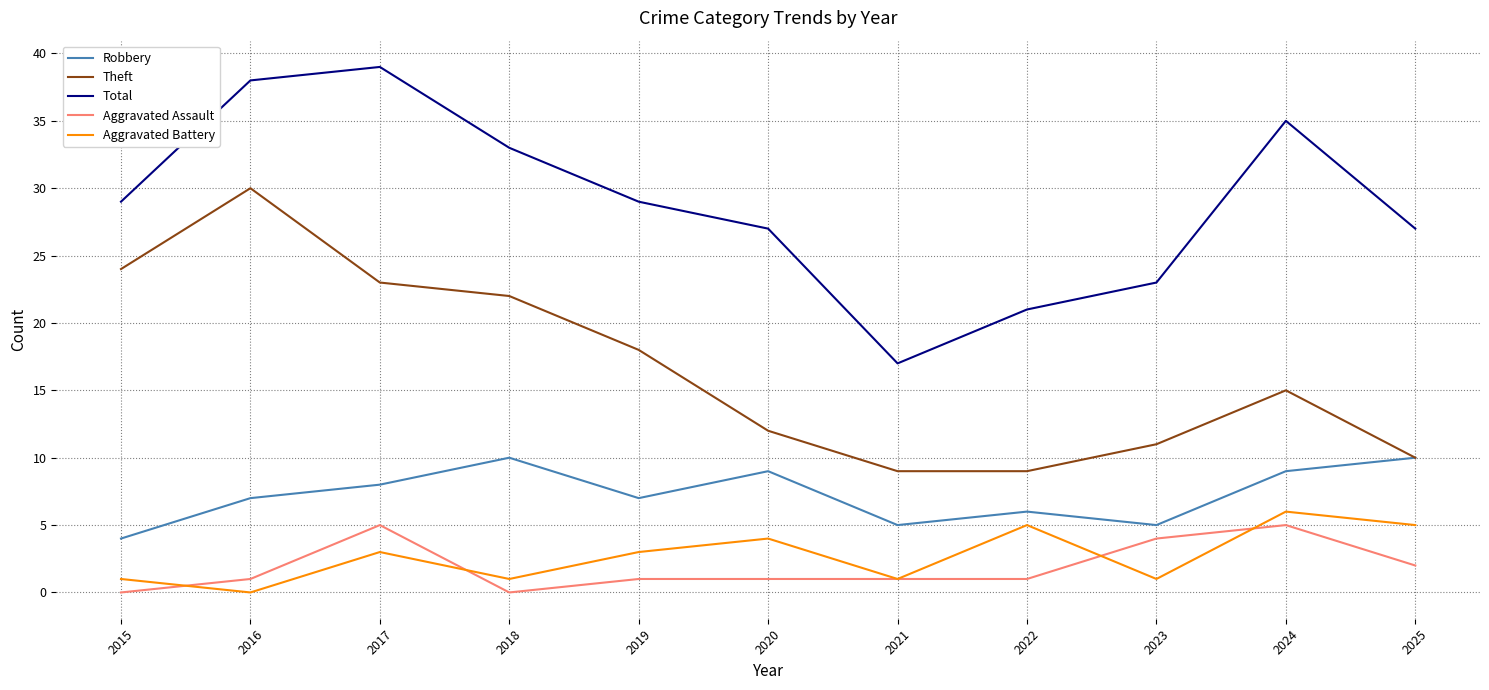

Does the chart display data point markers on the line(s)?

No